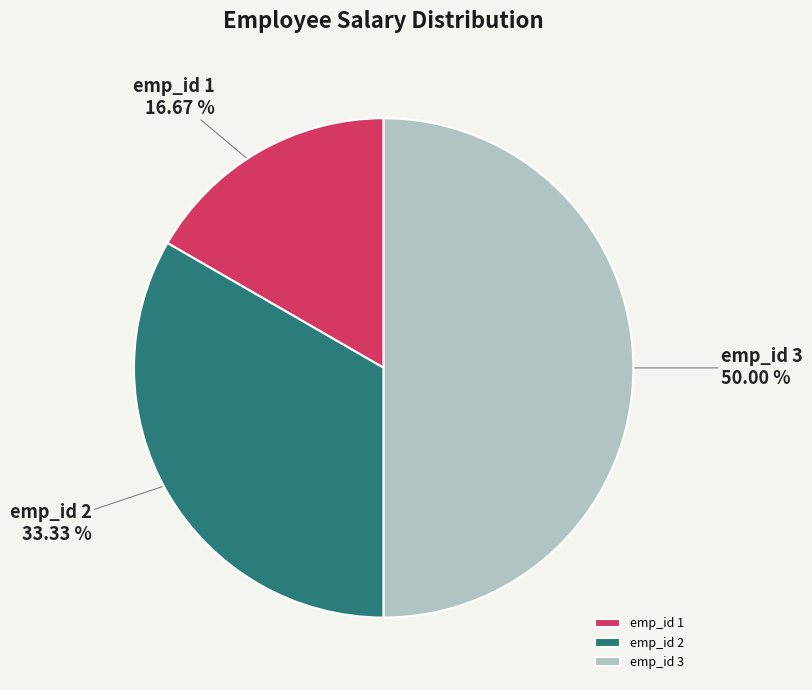

What is the ratio of the value at emp_id 3 to the value at emp_id 2?

1.5